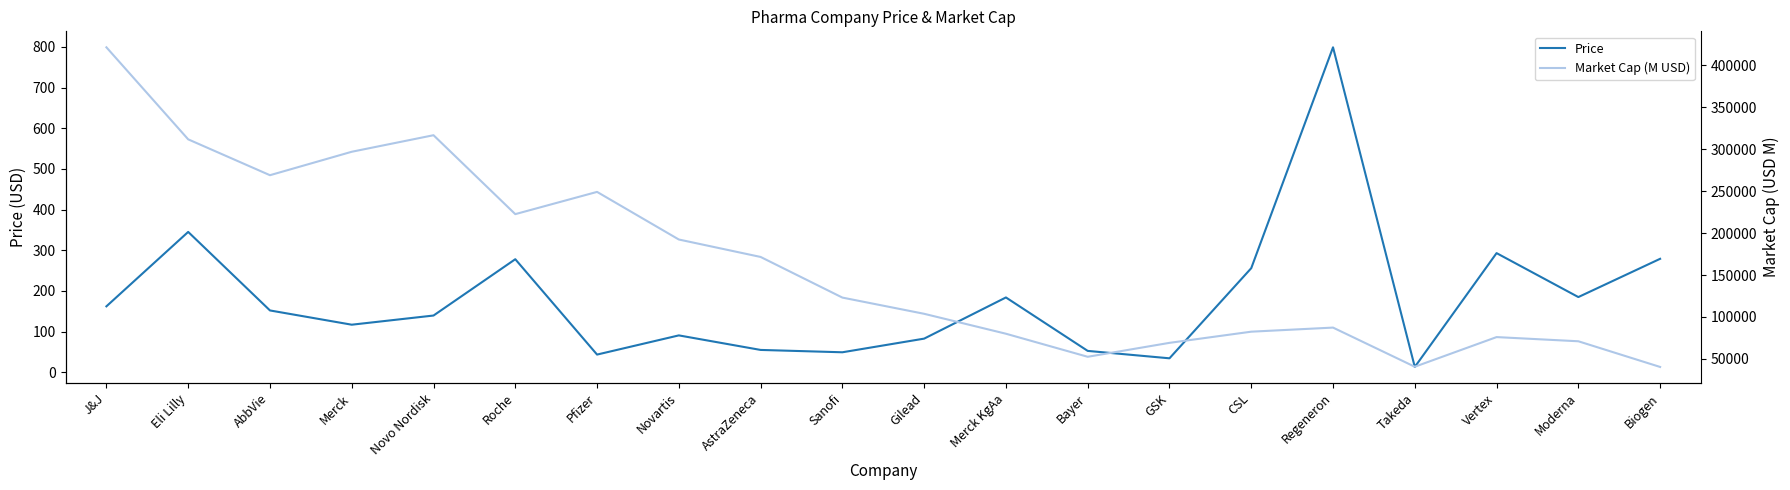

Reading left to right, list all the values displayed in this chart.

Price: J&J=162.2	Eli Lilly=345.1	AbbVie=152.1	Merck=117.0	Novo Nordisk=139.5	Roche=278.0	Pfizer=43.5	Novartis=90.7	AstraZeneca=55.0	Sanofi=49.2	Gilead=82.8	Merck KgAa=184.0	Bayer=52.6	GSK=34.4	CSL=256.0	Regeneron=799.0	Takeda=13.1	Vertex=293.0	Moderna=184.9	Biogen=279.0
Market Cap (M USD): J&J=421265.7	Eli Lilly=311622.7	AbbVie=268897.5	Merck=296829.0	Novo Nordisk=316546.5	Roche=222512.0	Pfizer=249018.9	Novartis=192290.9	AstraZeneca=171506.4	Sanofi=123098.4	Gilead=103781.0	Merck KgAa=80040.0	Bayer=52569.3	GSK=69169.6	CSL=82472.6	Regeneron=87351.1	Takeda=40698.0	Vertex=76033.5	Moderna=71050.3	Biogen=40455.0